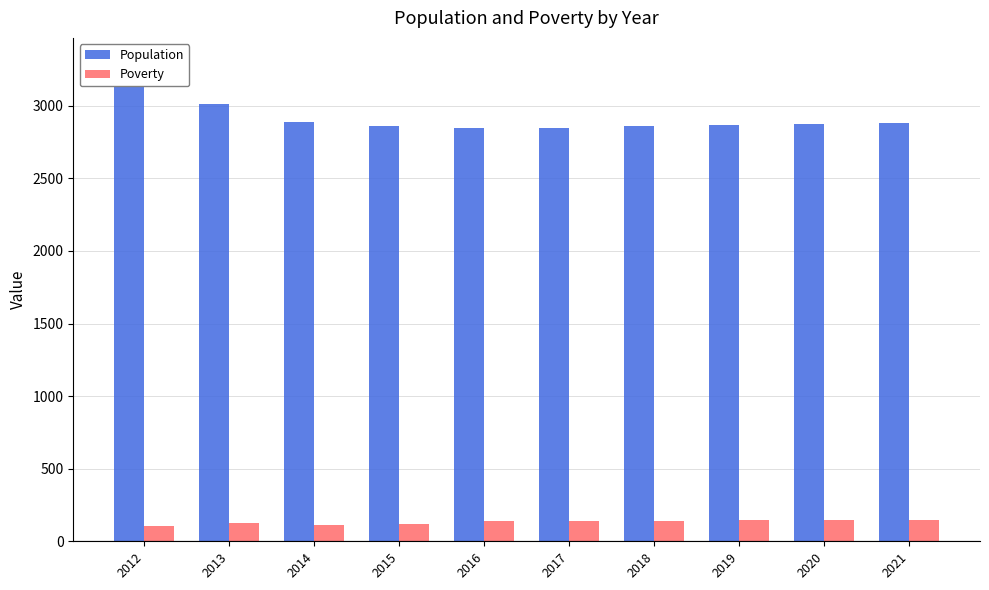

What is the difference between the maximum and second lowest values in the Poverty series?

35